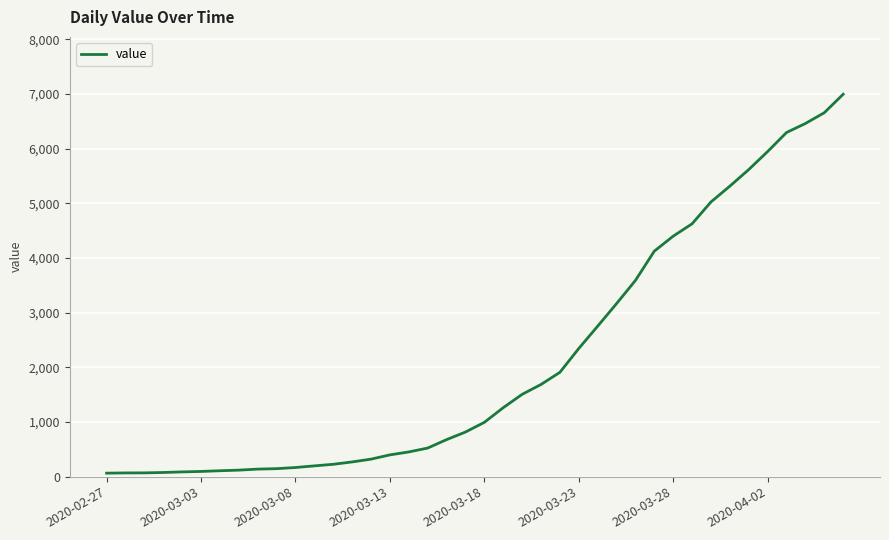

What is the smallest value displayed?

64